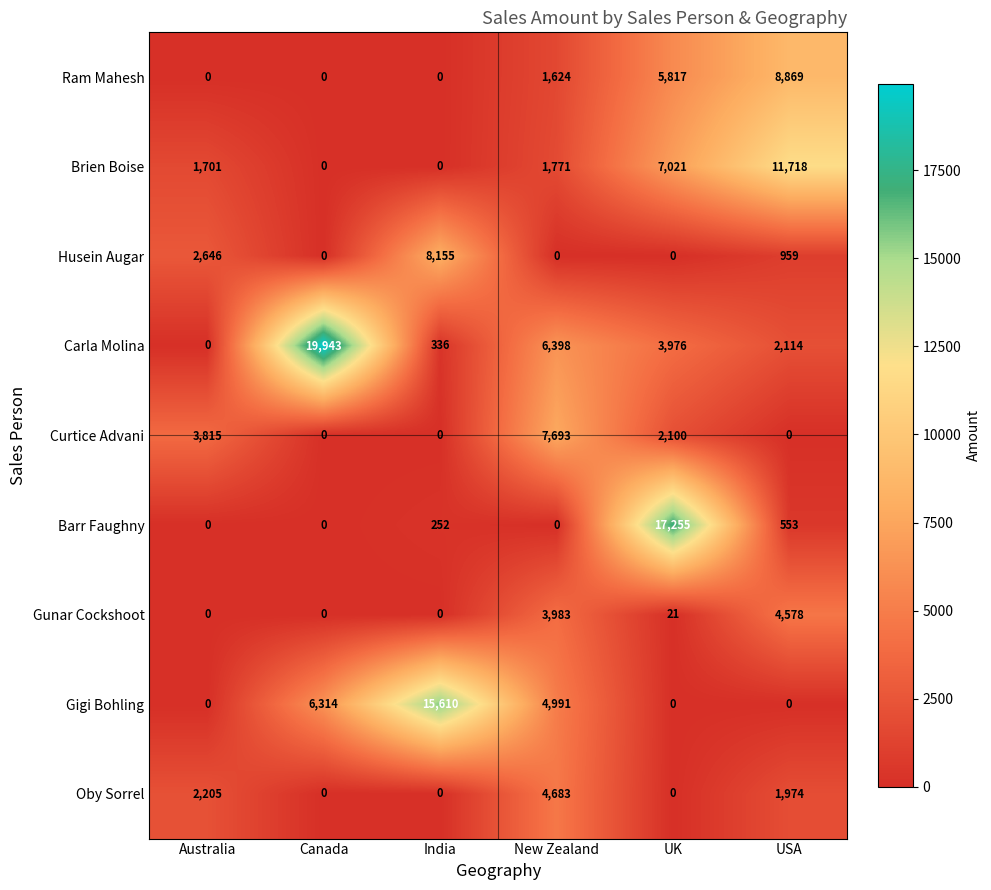

Which series changed the most between New Zealand and UK?

Barr Faughny